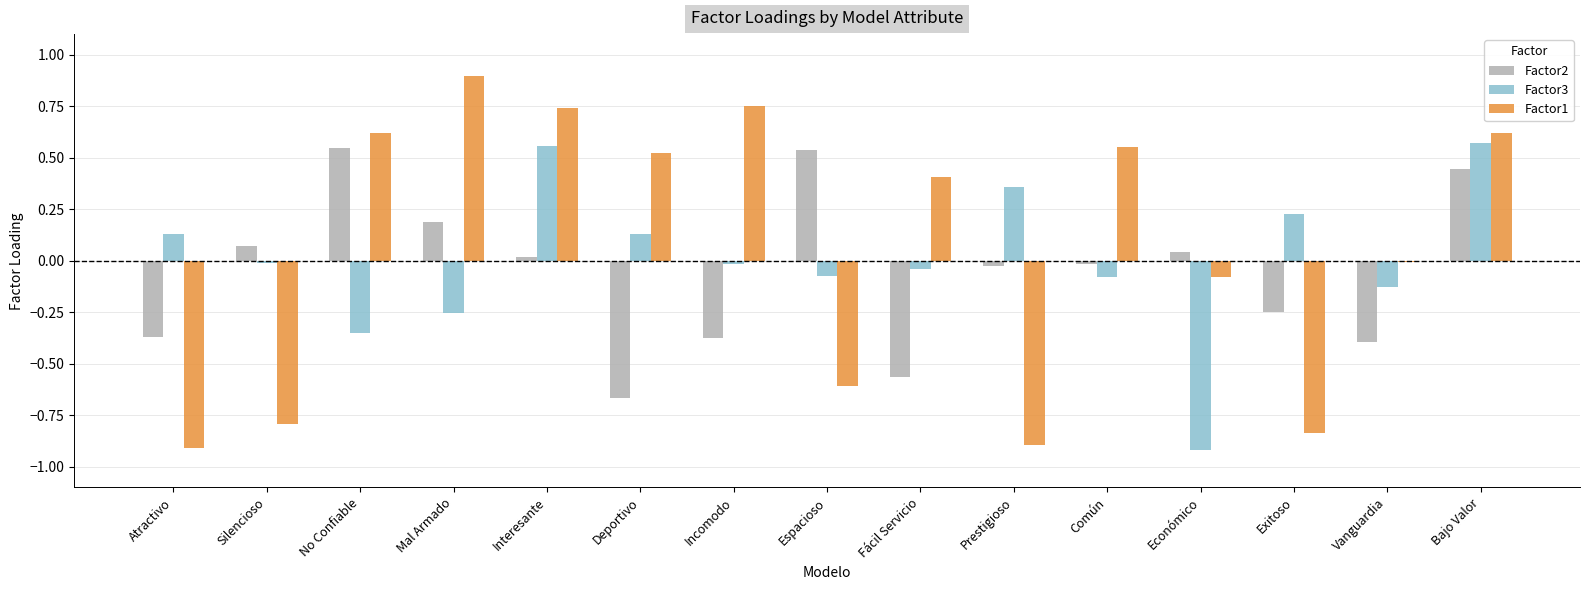

Is the value of Factor1 at Bajo Valor greater than the value of Factor3 at Mal Armado?

Yes